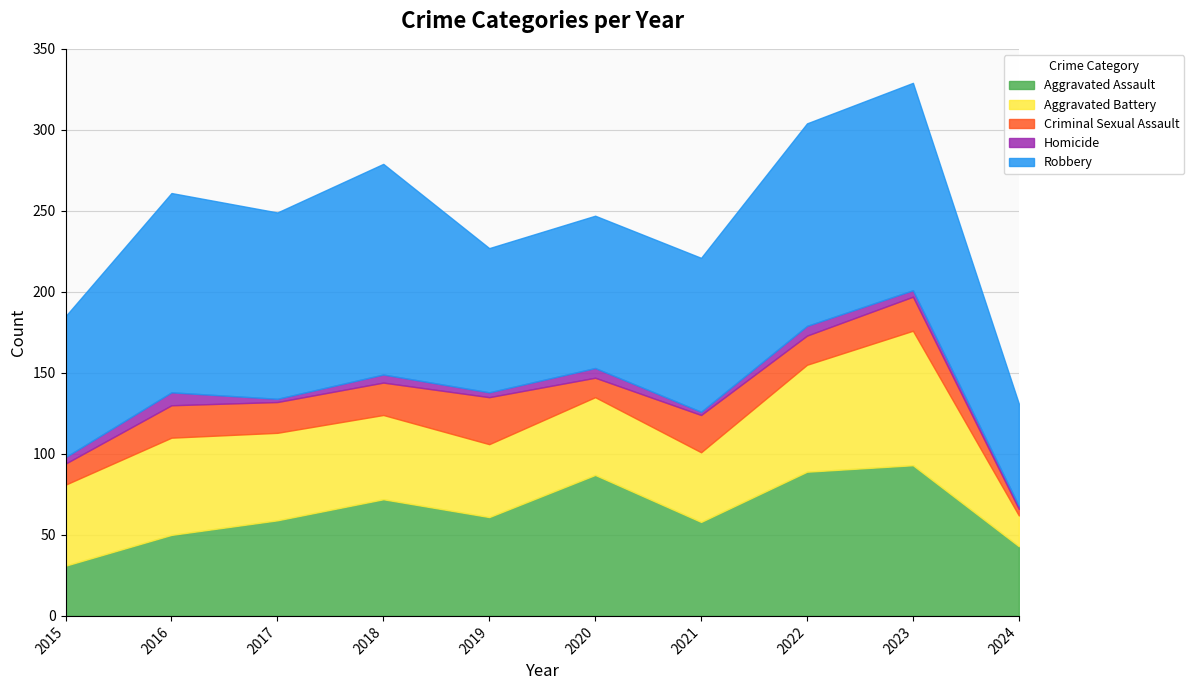

Is it true that Aggravated Battery equals 25 at 2024?

False